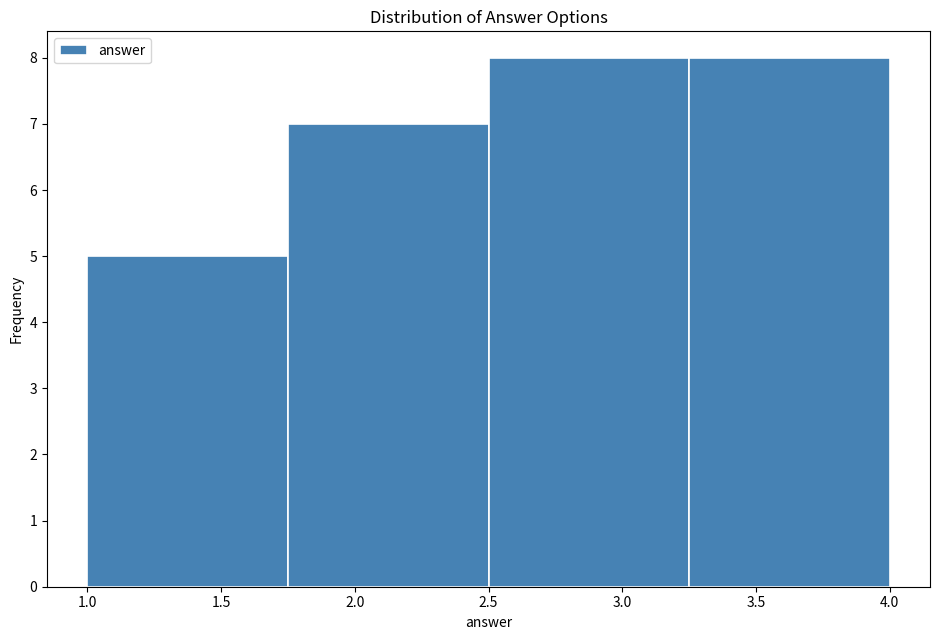

Reading left to right, transcribe this chart: for each bar, give the range it covers on the x-axis and its height. The values are not printed on the chart, so give them approximately, as read against the axis.

1.00 to 1.75: 5
1.75 to 2.50: 7
2.50 to 3.25: 8
3.25 to 4.00: 8